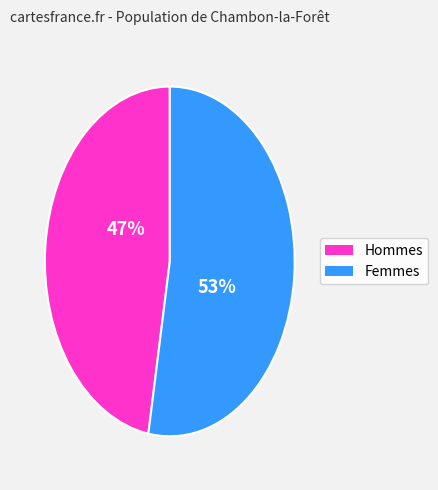

To the nearest percent, what is the average slice percentage?

50%